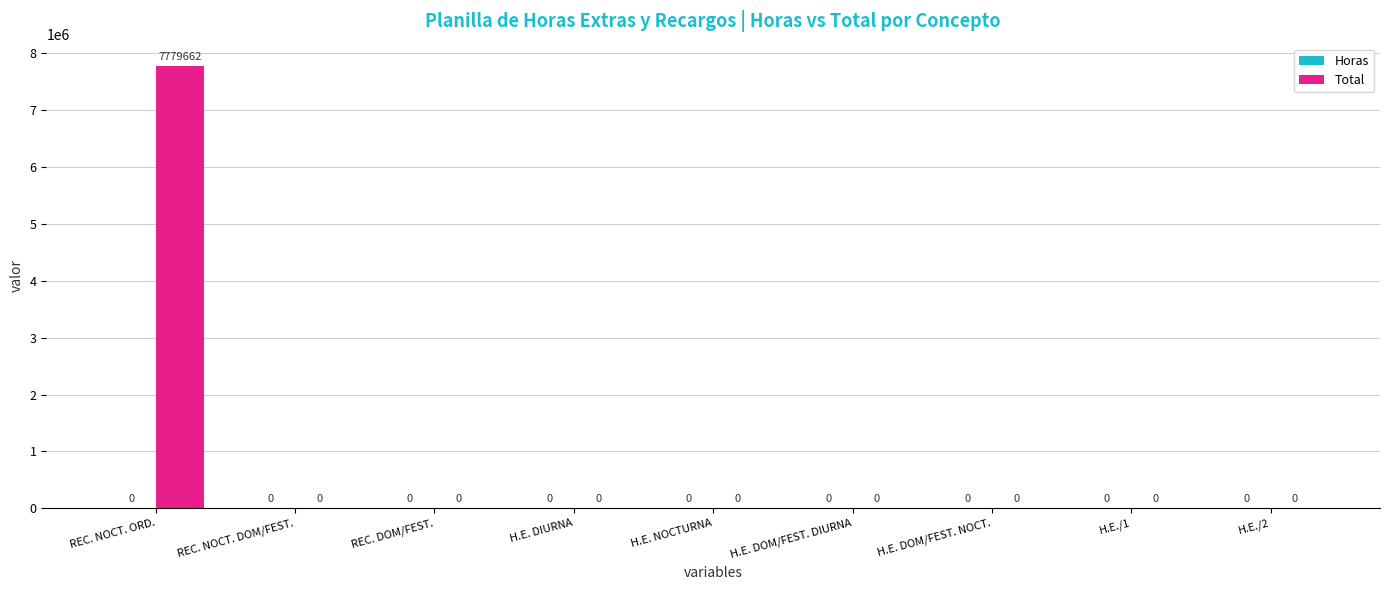

The value at REC. NOCT. ORD. is 7779662. True or false?

True